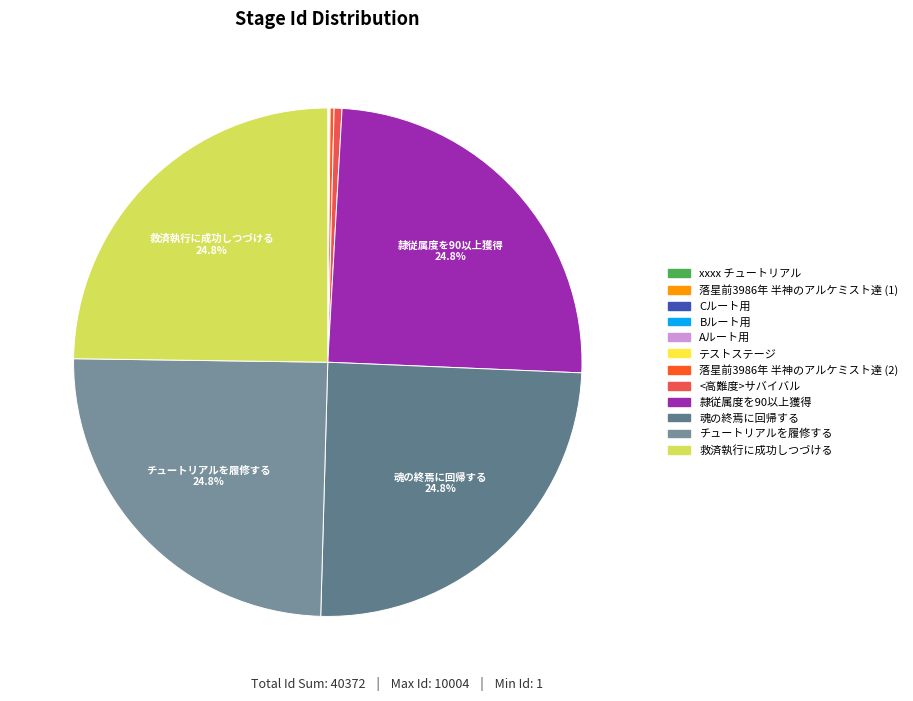

What percentage do Aルート用 and 落星前3986年 半神のアルケミスト達 (2) together represent?

0.3%